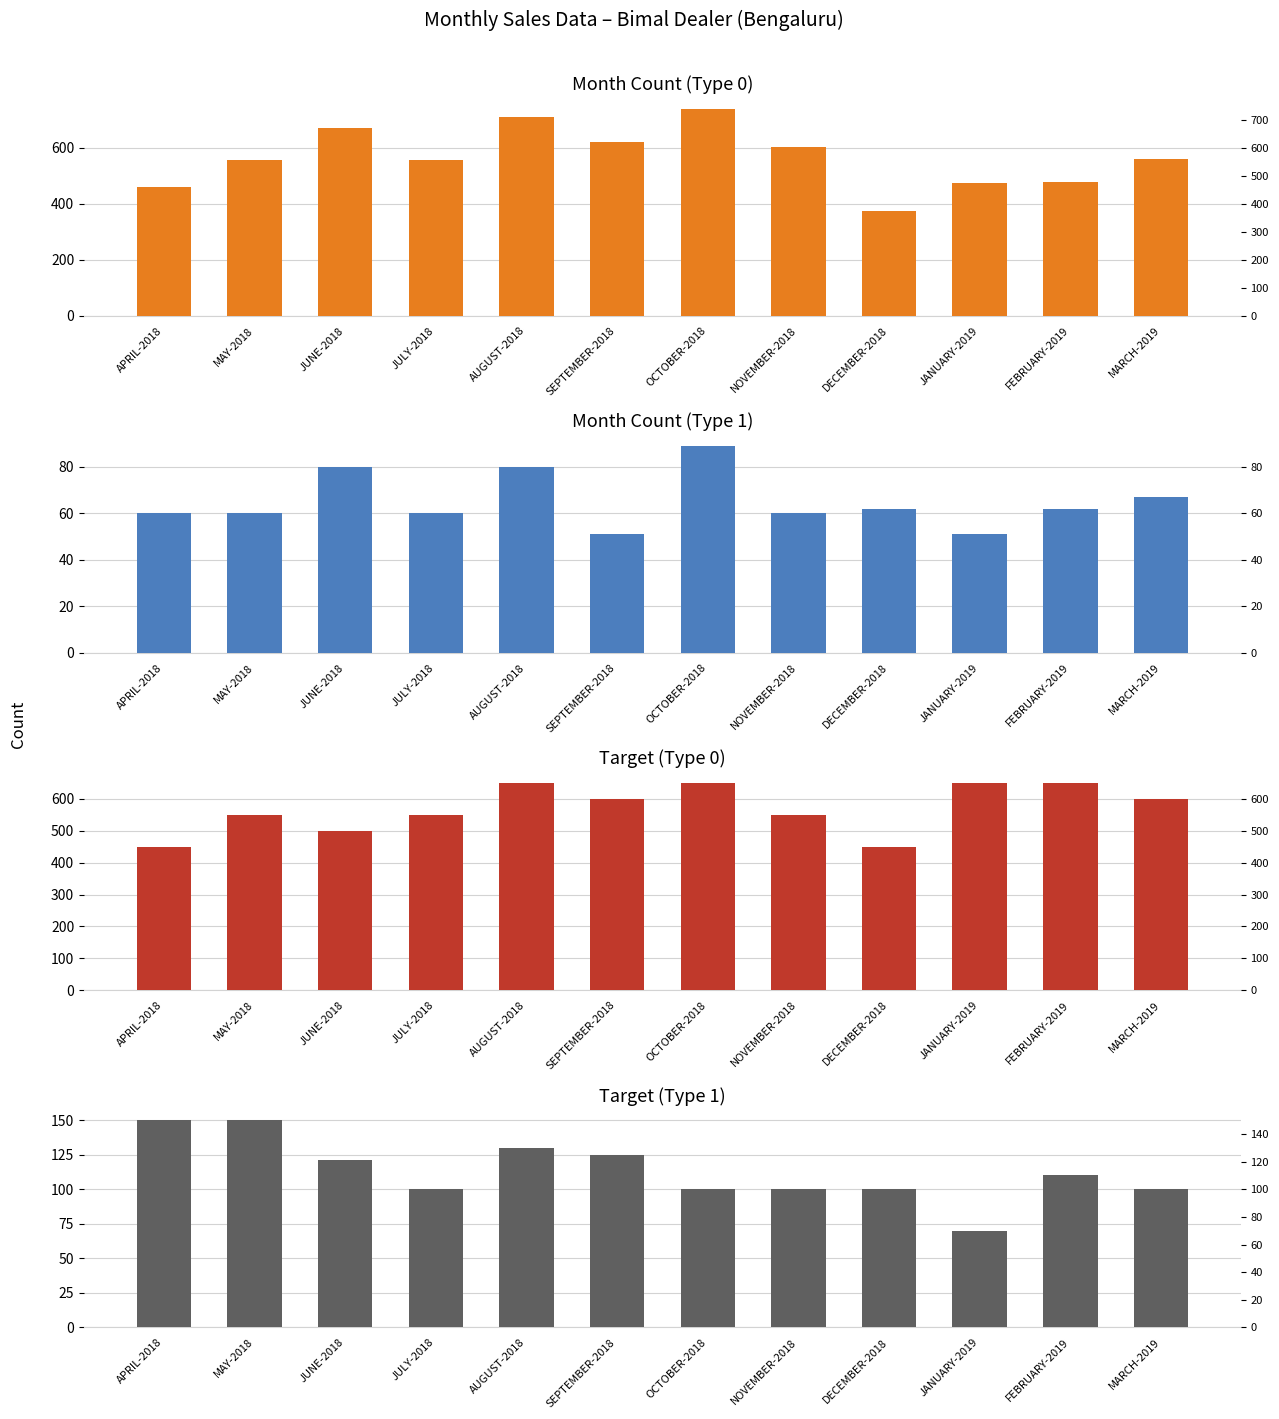

At how many categories does at least one series exceed 216?

12